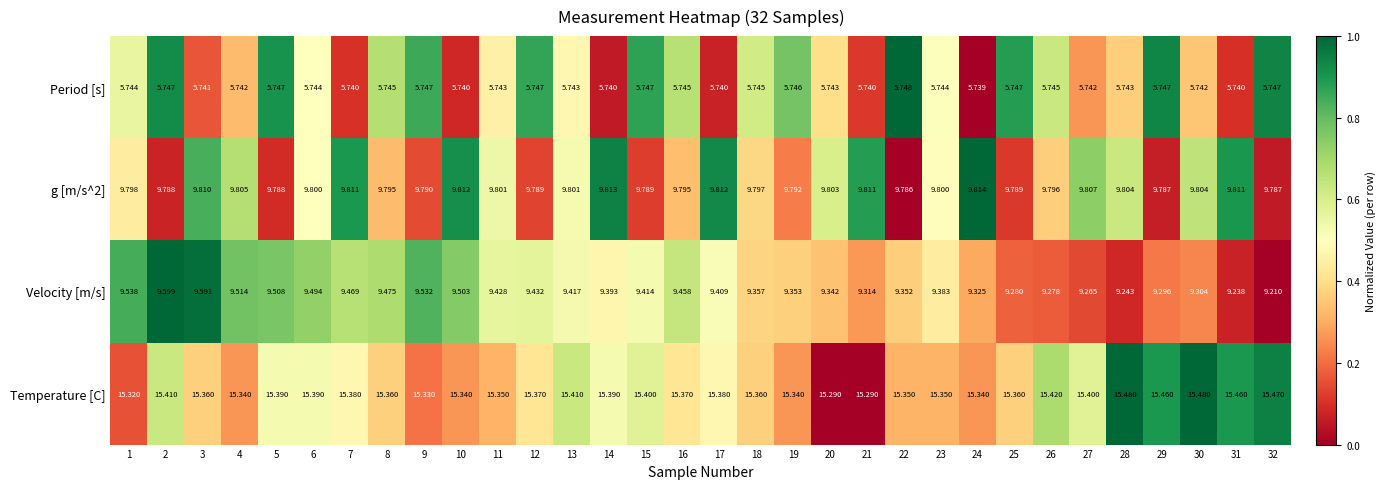

Which series has the largest total across all categories?

Temperature [C]